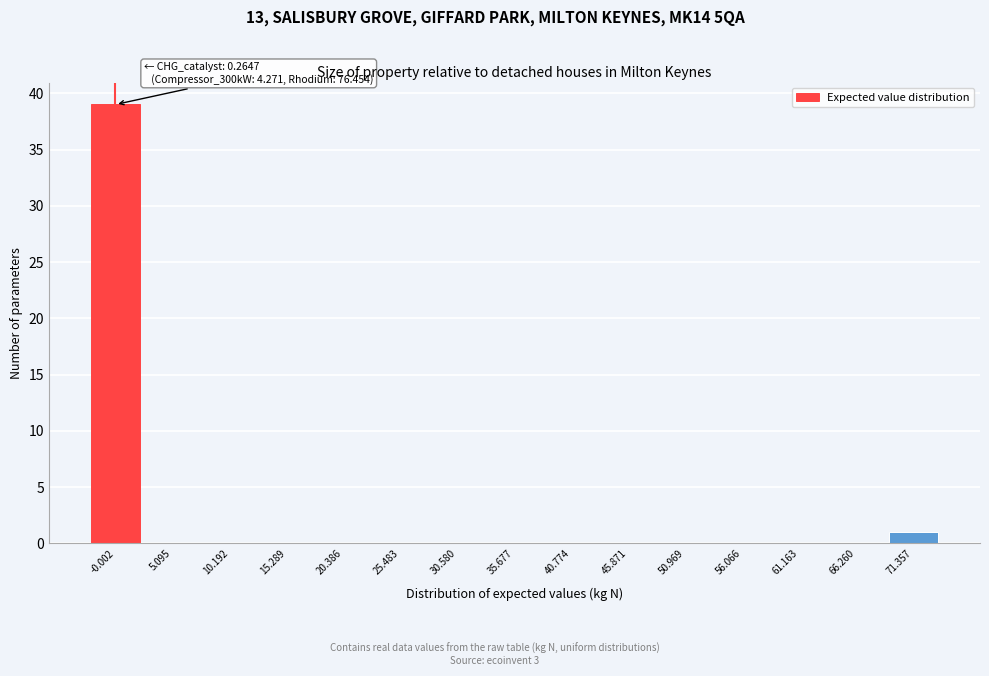

Reading right to left, transcribe all the data shown in this chart.

71.357=1	66.260=0	61.163=0	56.066=0	50.969=0	45.871=0	40.774=0	35.677=0	30.580=0	25.483=0	20.386=0	15.289=0	10.192=0	5.095=0	-0.002=39